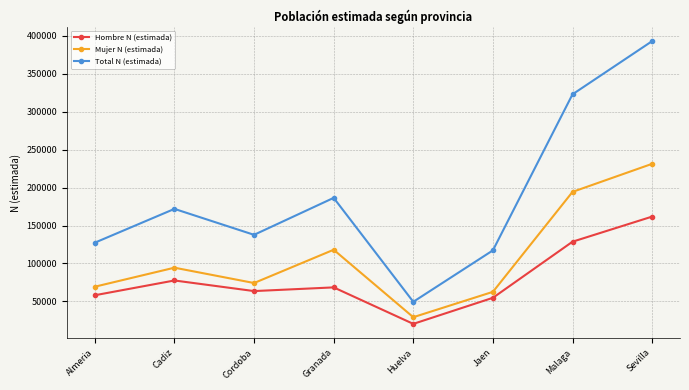

Which category has the highest value in the Hombre N (estimada) series?

Sevilla